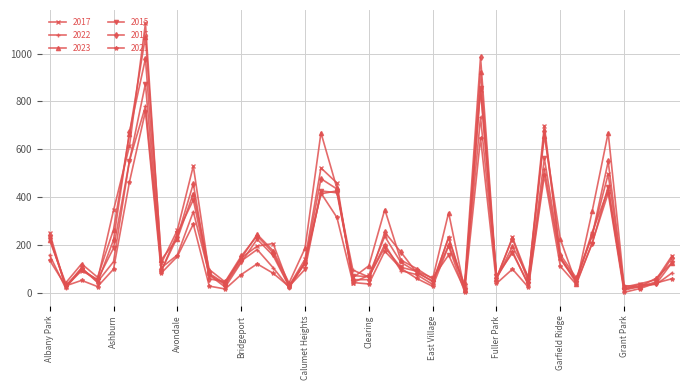

True or false: 2022 has more than 1 points higher than both neighbors.

True